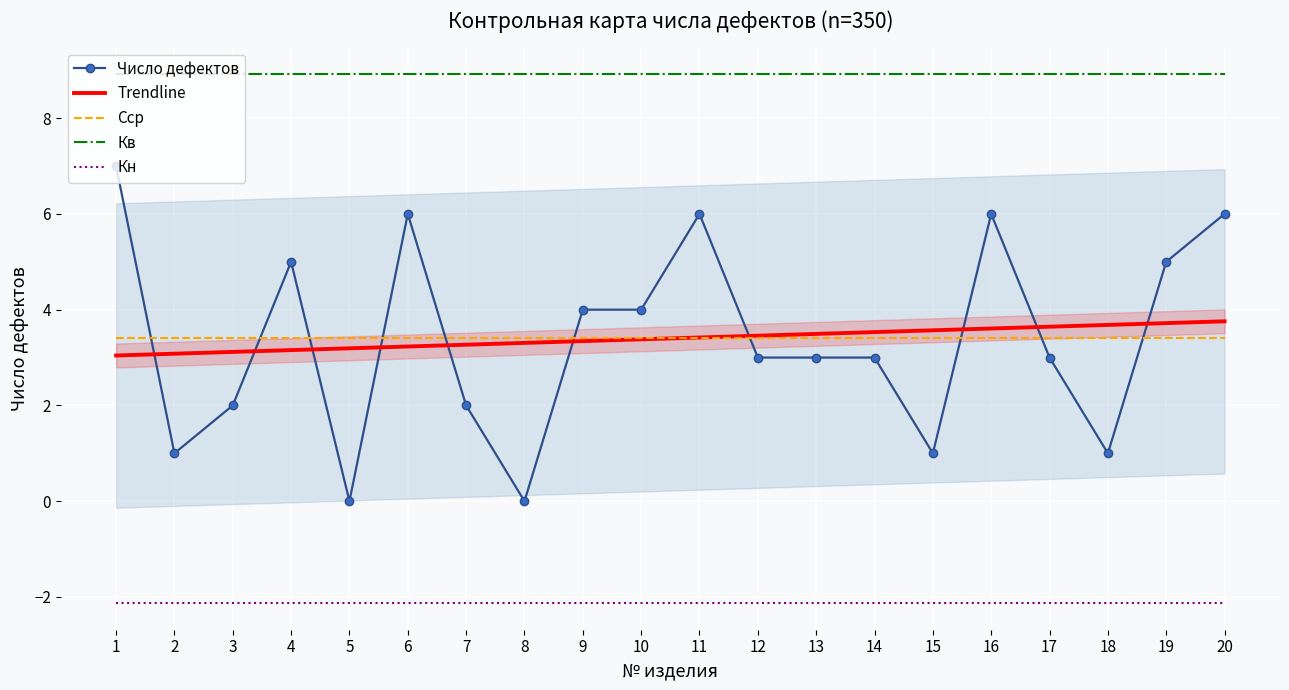

What are all the series names shown in the legend?

Число дефектов, Trendline, Сср, Кв, Кн